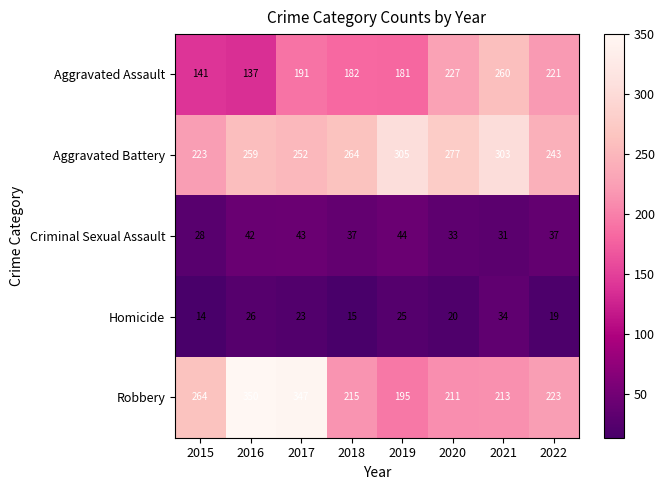

What is the minimum value shown in the chart?

14